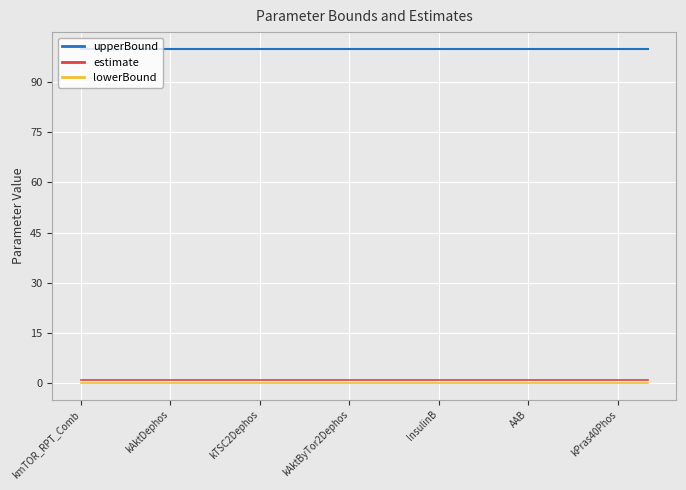

What is the maximum value for upperBound?

100.0